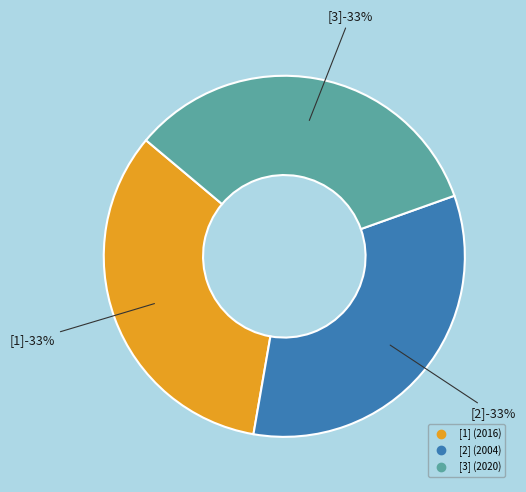

What percentage is the [2] slice, to the nearest percent?

33%